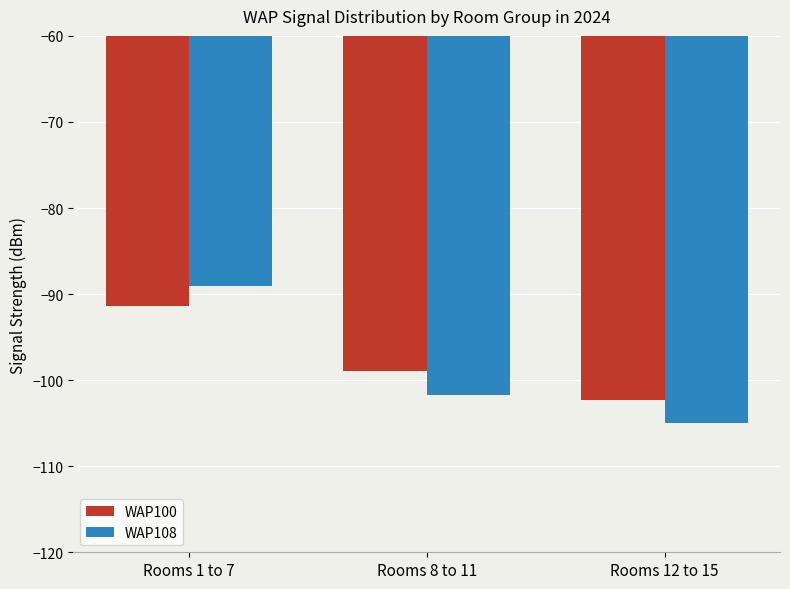

What are all the series names shown in the legend?

WAP100, WAP108